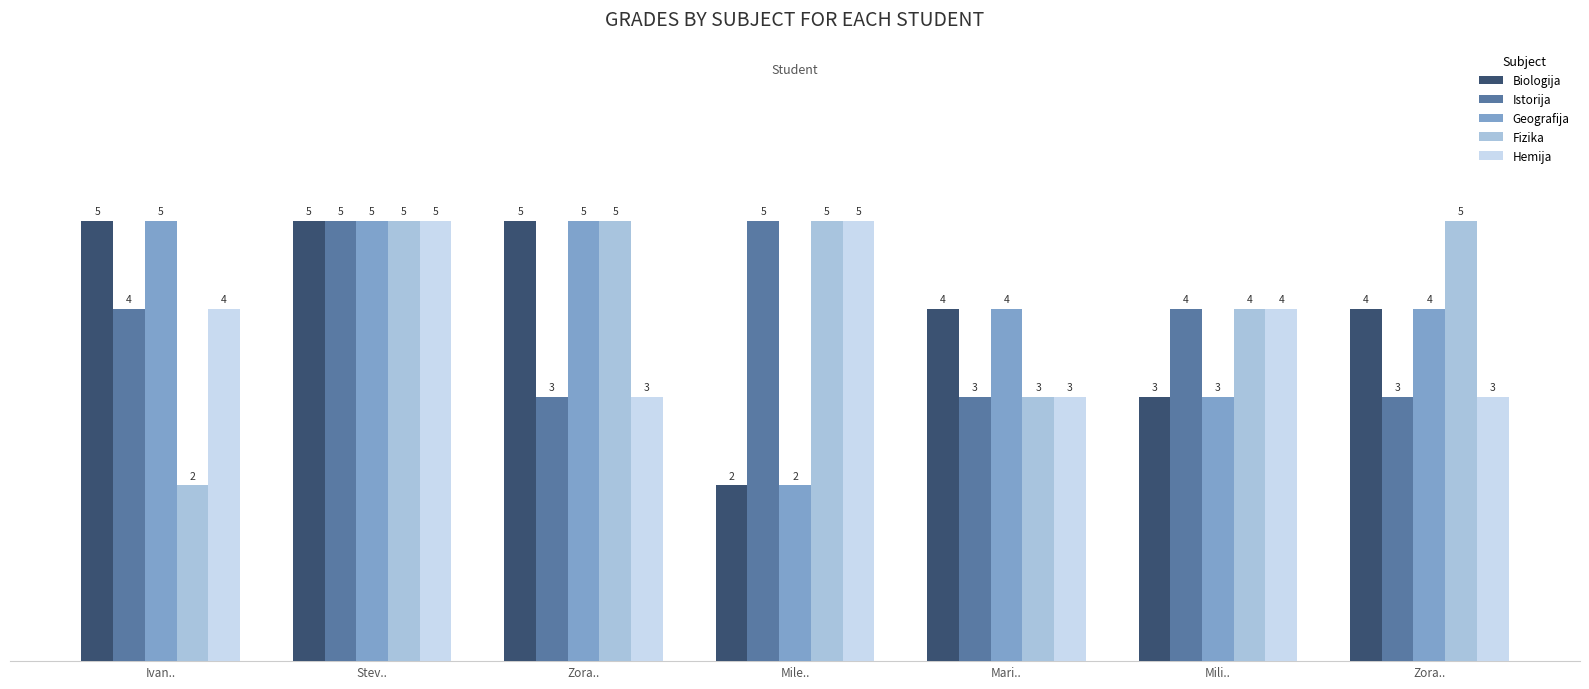

What are all the series names shown in the legend?

Biologija, Istorija, Geografija, Fizika, Hemija